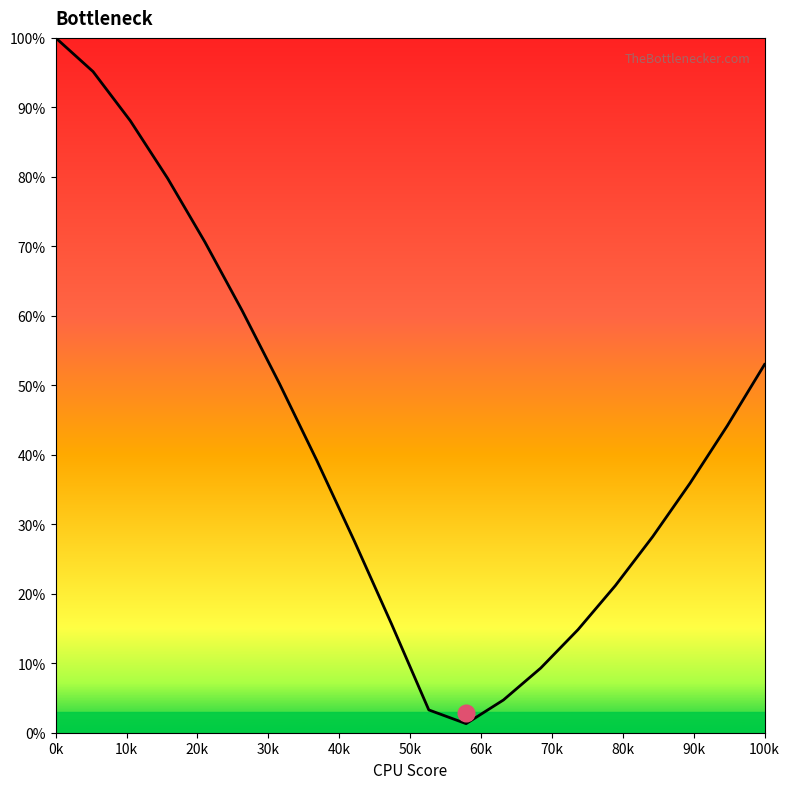

Does the chart have visible grid lines?

No